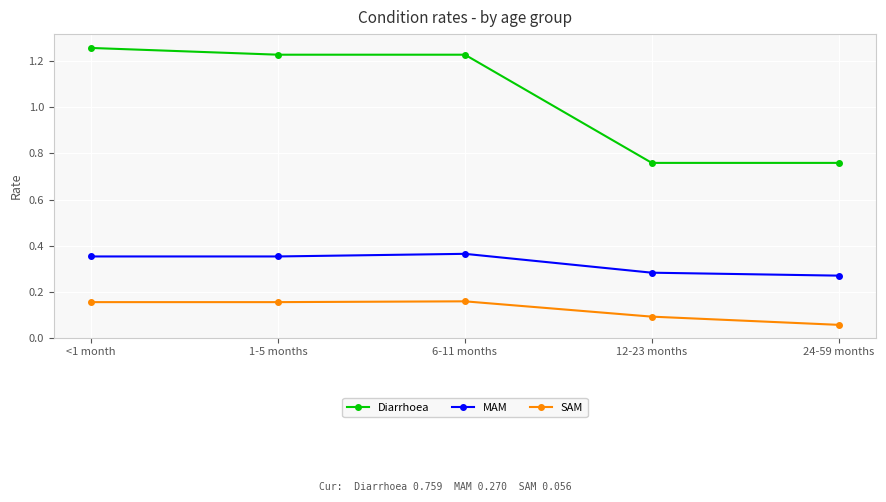

What position from the left is 6-11 months?

3